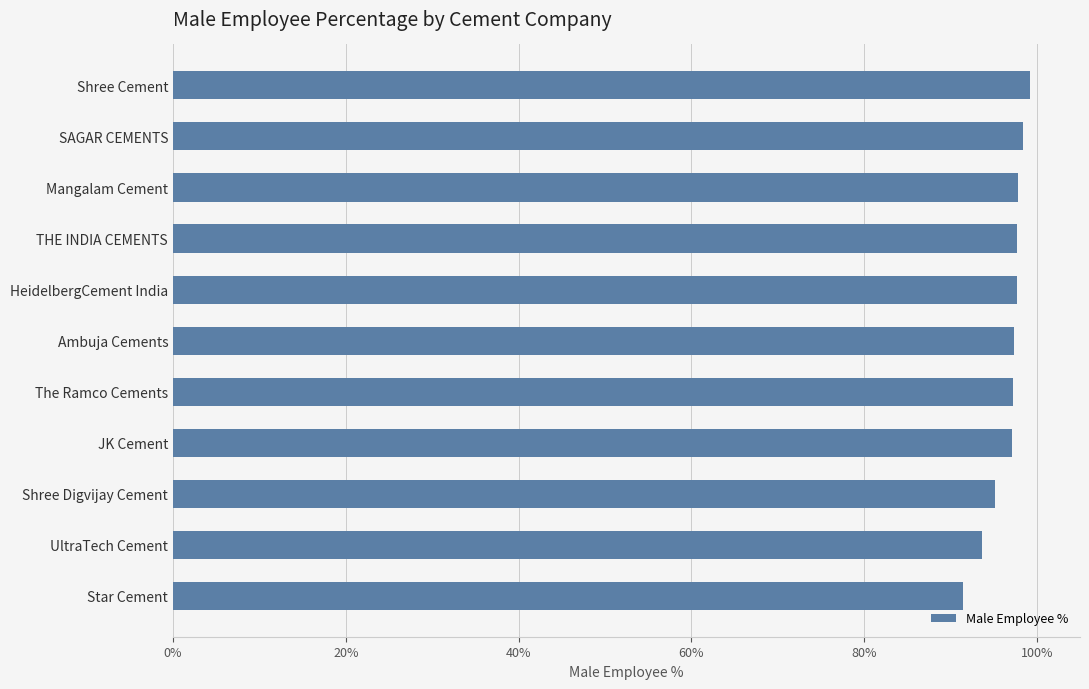

What is the minimum value shown in the chart?

91.5